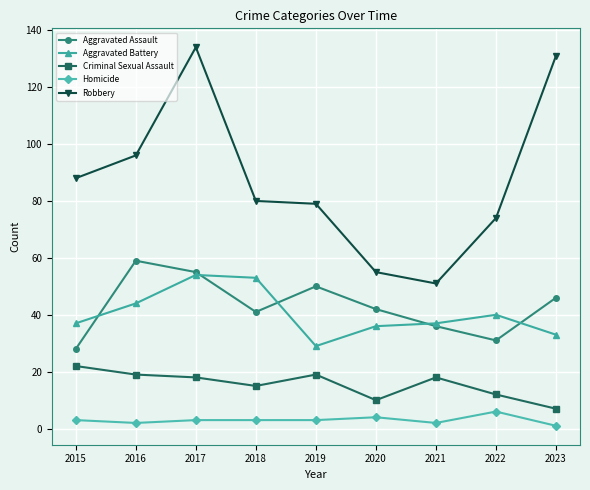

How many categories are shown in the chart?

9